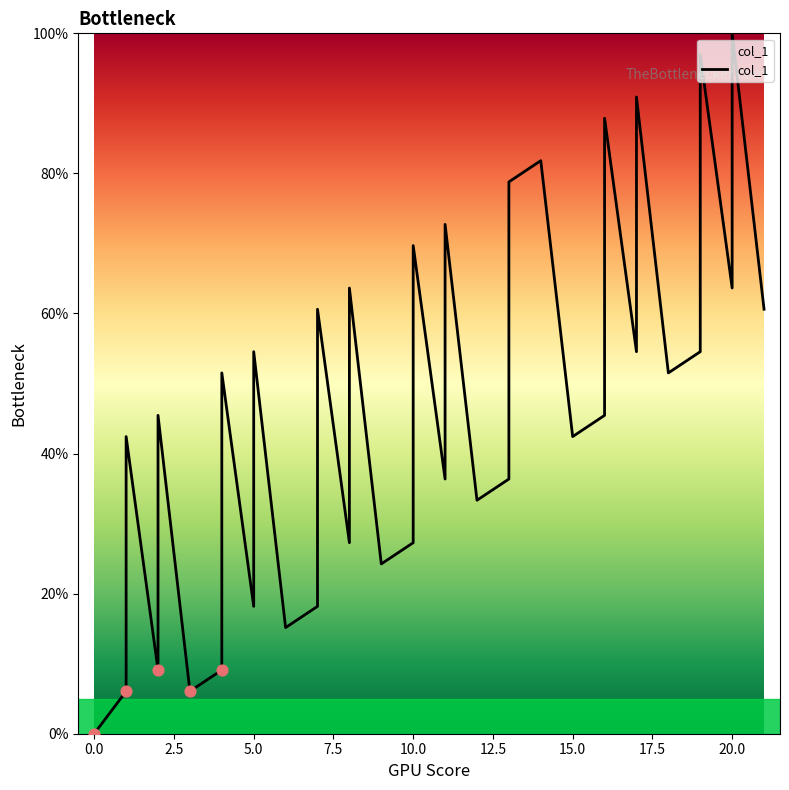

What is the ratio of the value at 10 to the value at 8?

1.2